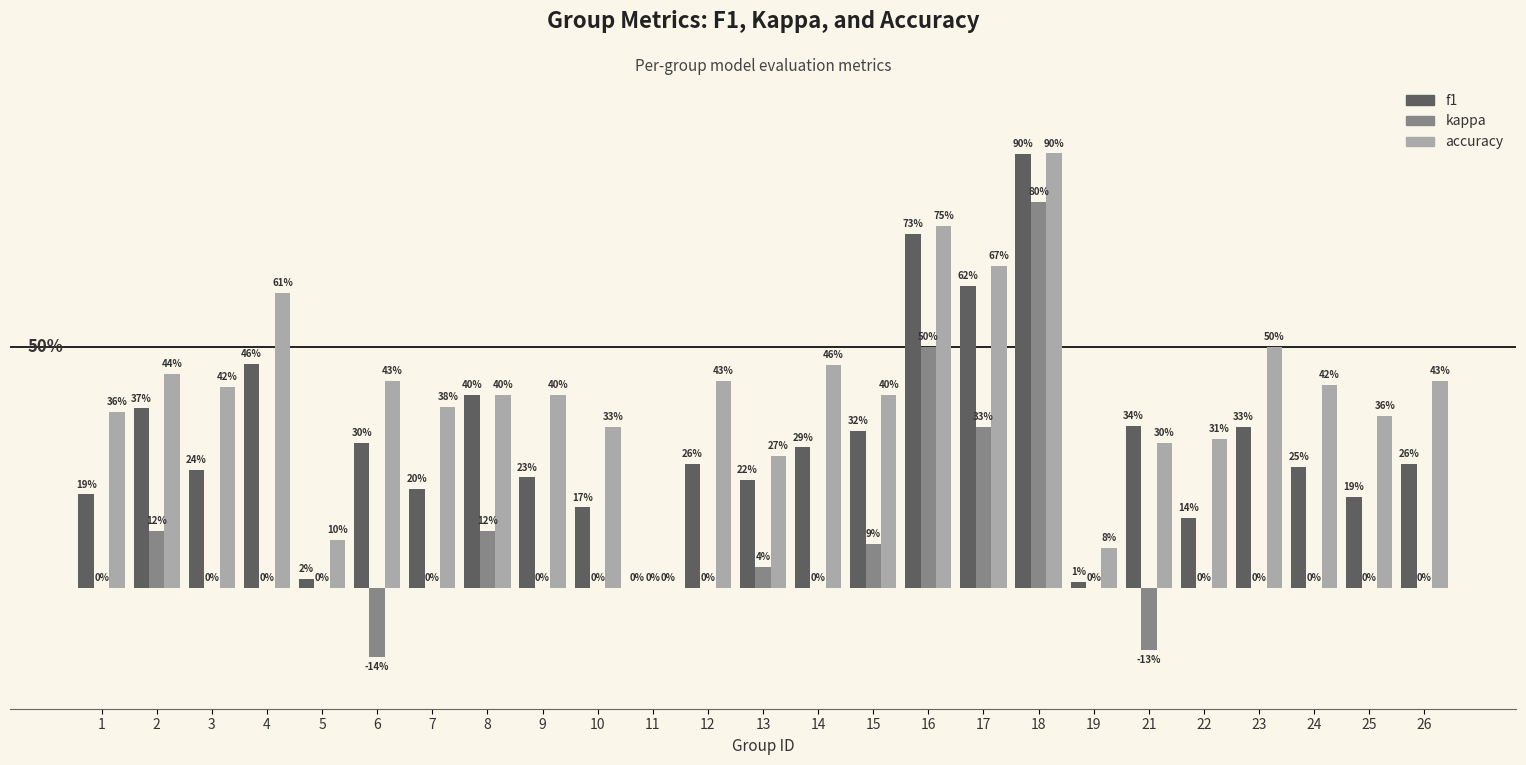

The value of kappa at 3 is 0.0. True or false?

True